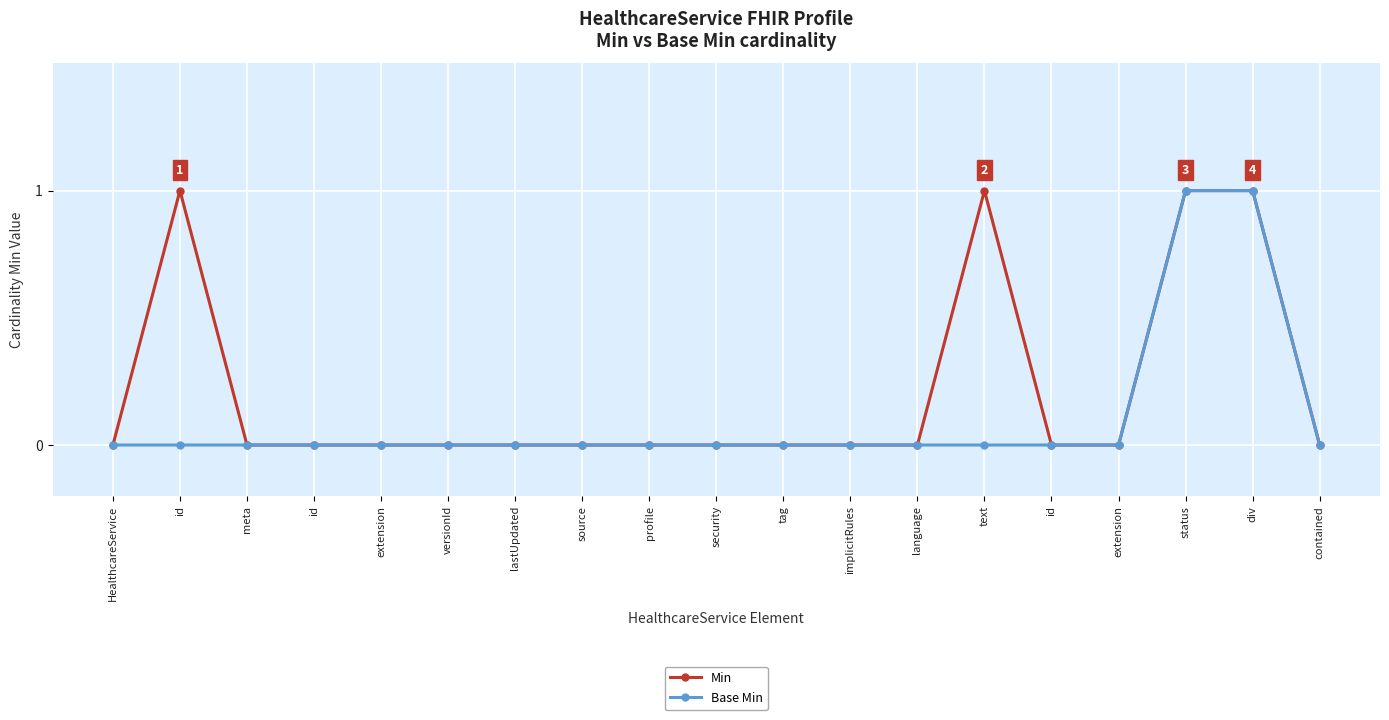

Does the chart have visible grid lines?

Yes